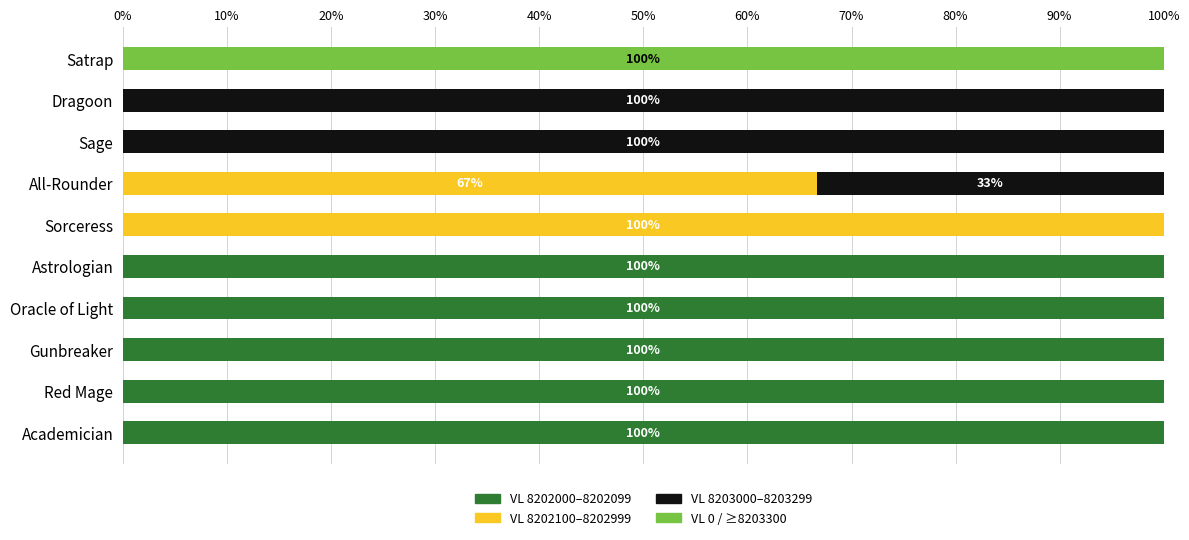

What is the maximum value for VL 8202000–8202099?

100.0